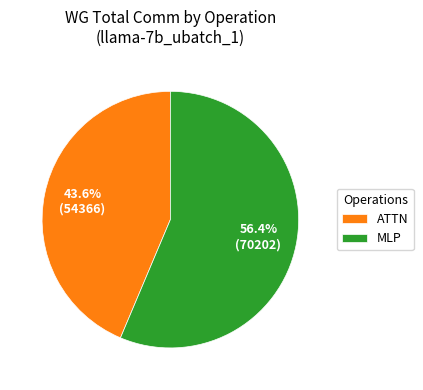

What percentage is NOT represented by MLP?

43.6%